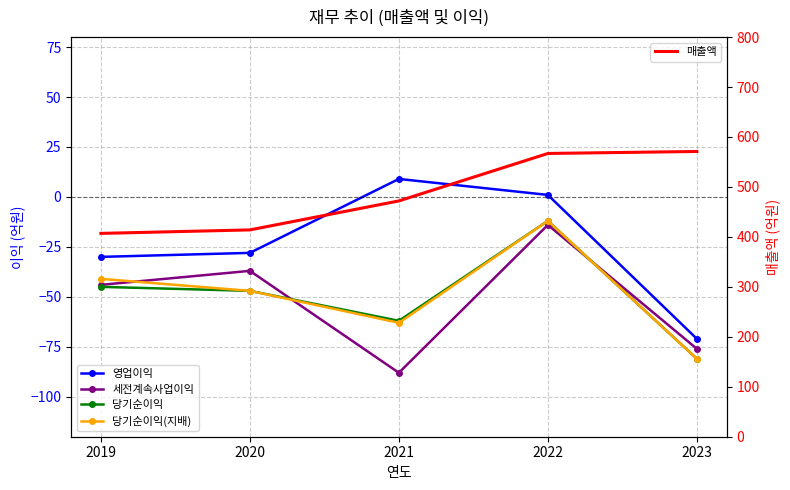

How many lines are shown in the chart?

5